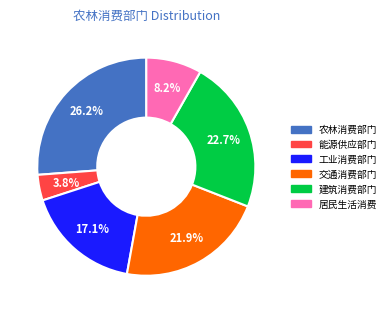

Which has a higher value, 农林消费部门 or 居民生活消费?

农林消费部门